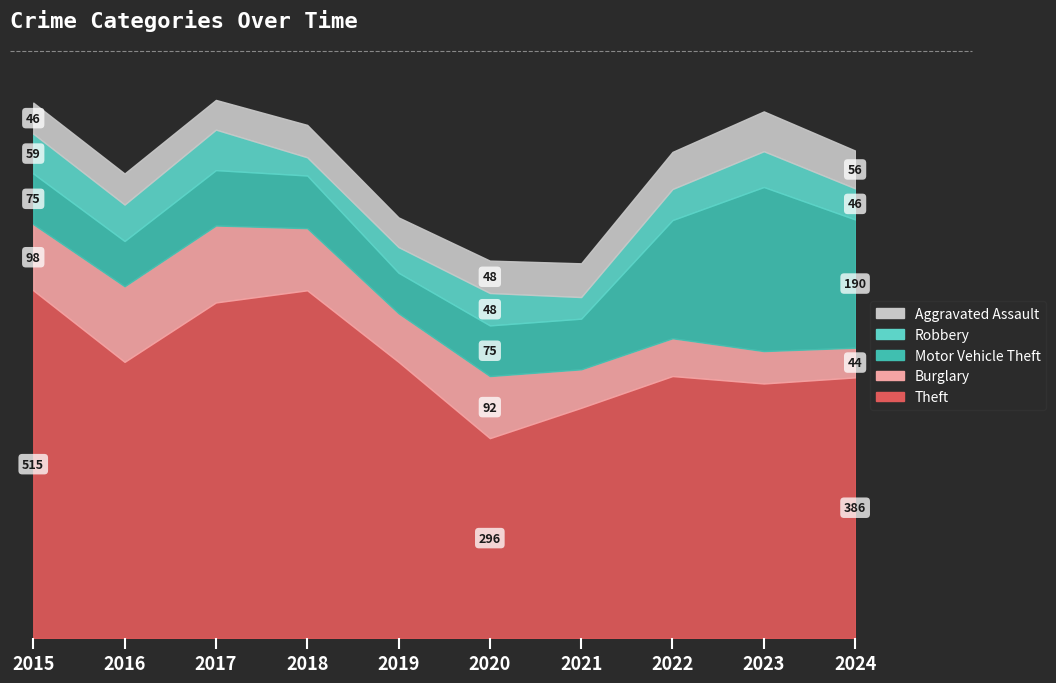

The value of Motor Vehicle Theft at 2020 is 125. True or false?

False